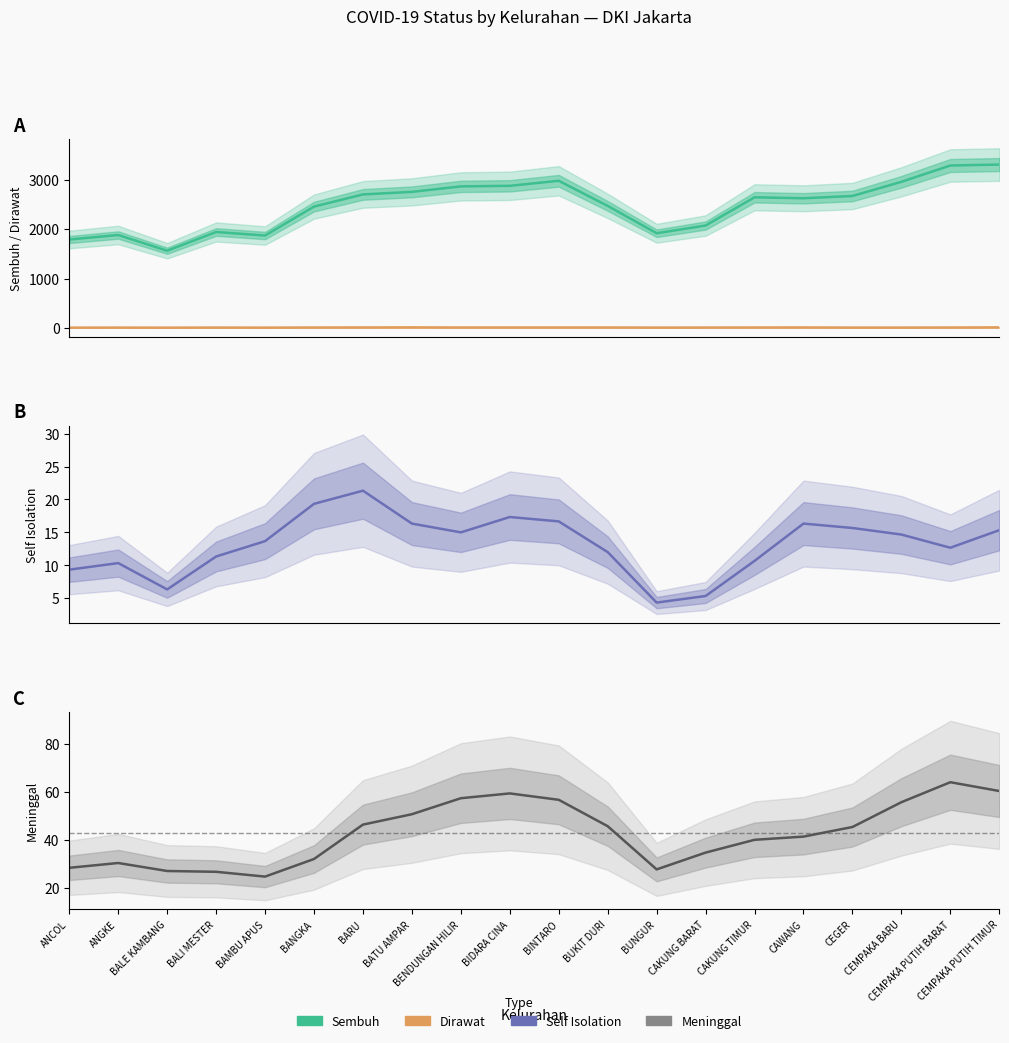

What is the value of the Meninggal point at the 4th from the left?

26.7